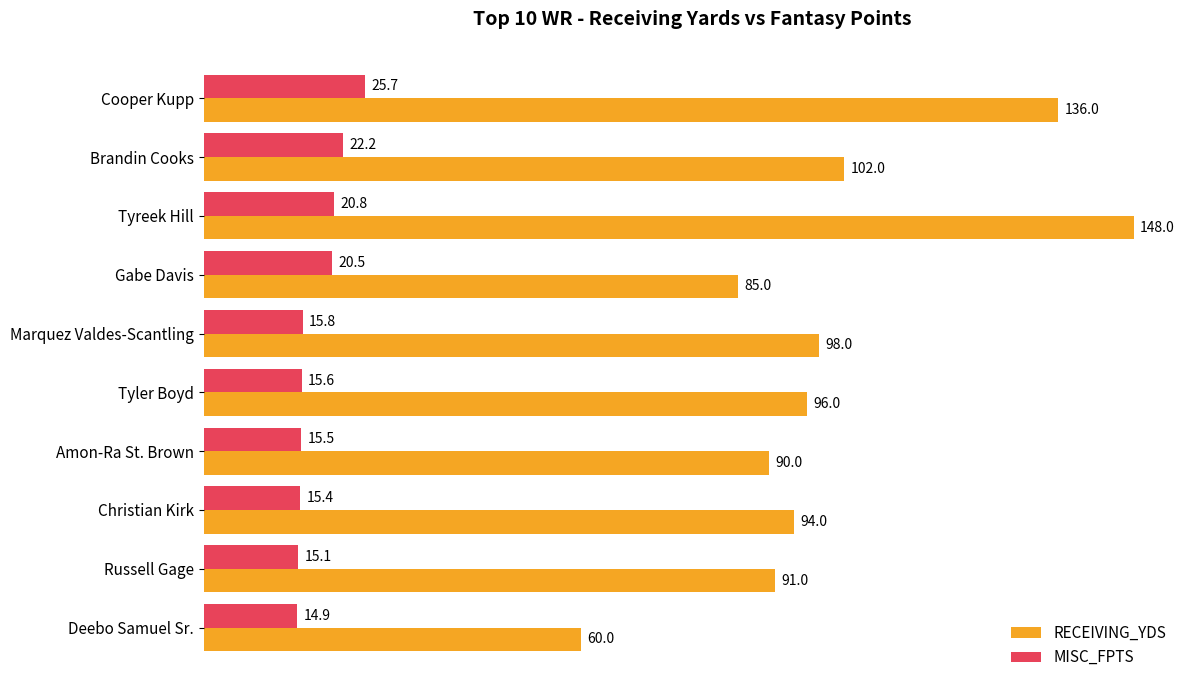

What is the difference between the MISC_FPTS values at Amon-Ra St. Brown and Tyreek Hill?

5.3